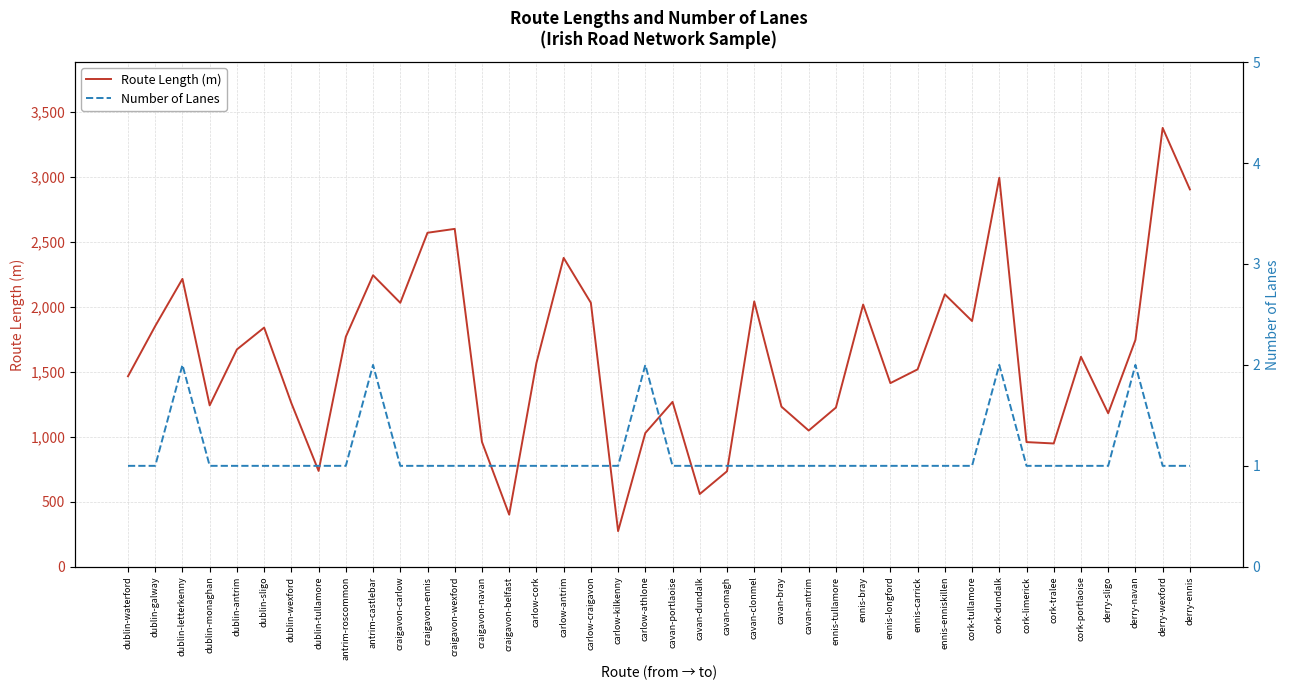

Which series has the largest total across all categories?

Route Length (m)